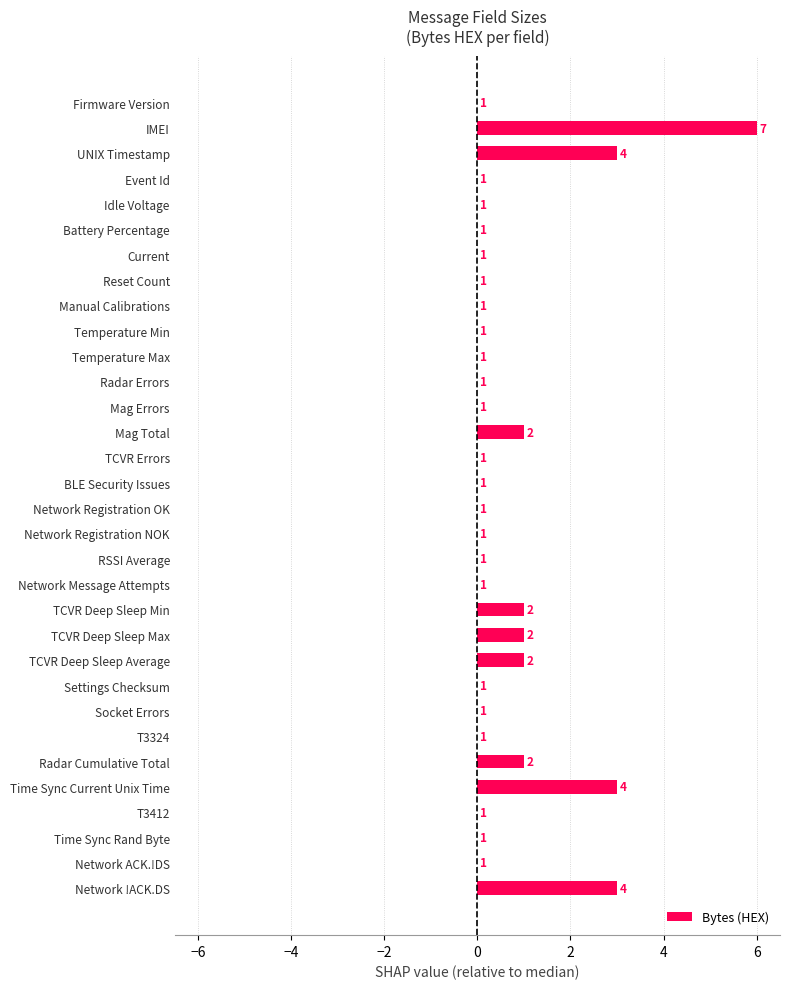

At which category does the chart reach its peak across all series?

IMEI